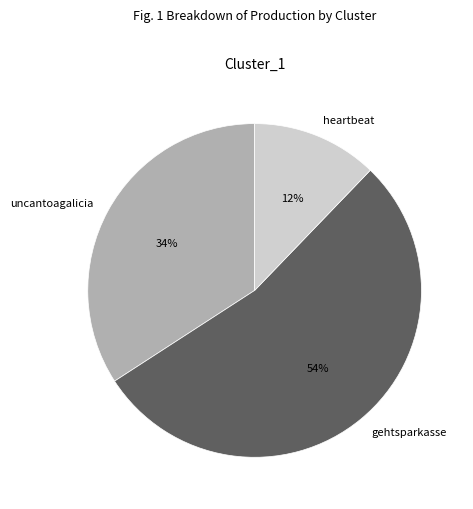

What percentage is the heartbeat slice, to the nearest percent?

12%